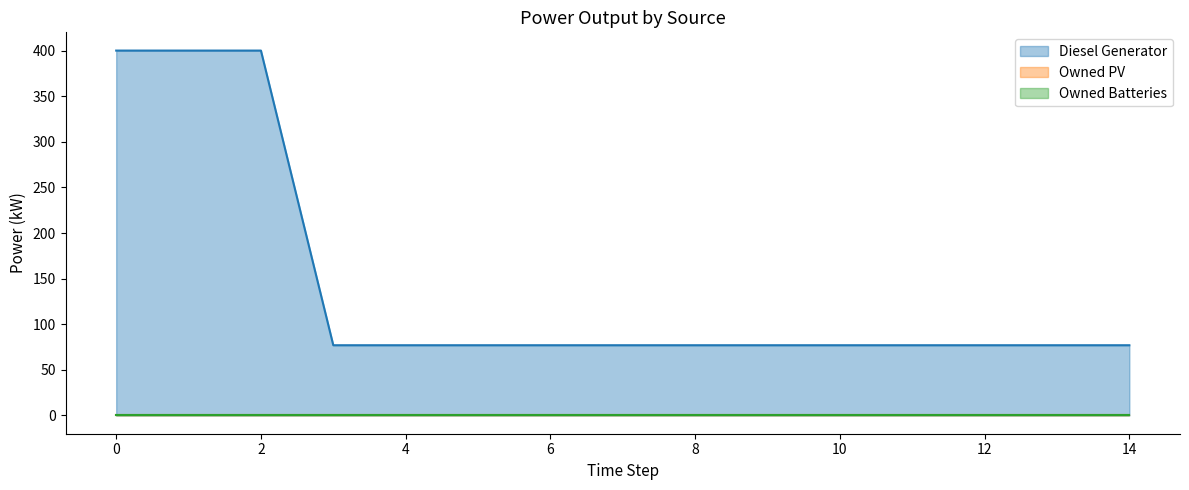

What are all the series names shown in the legend?

Diesel Generator, Owned PV, Owned Batteries